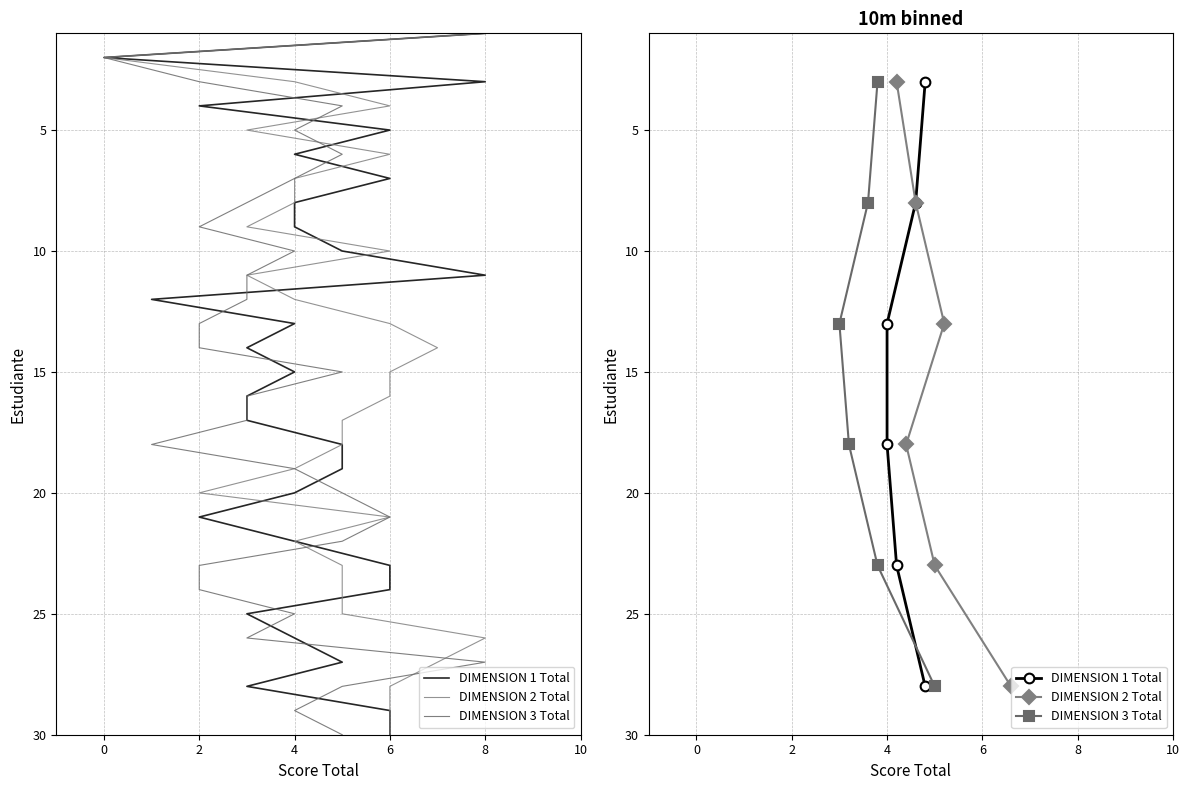

Which series has the widest spread of values?

DIMENSION 1 Total